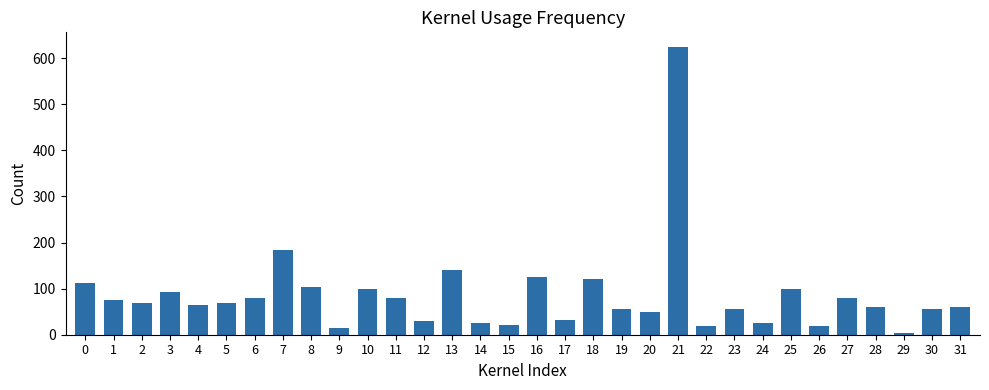

Does the chart contain any negative values?

No